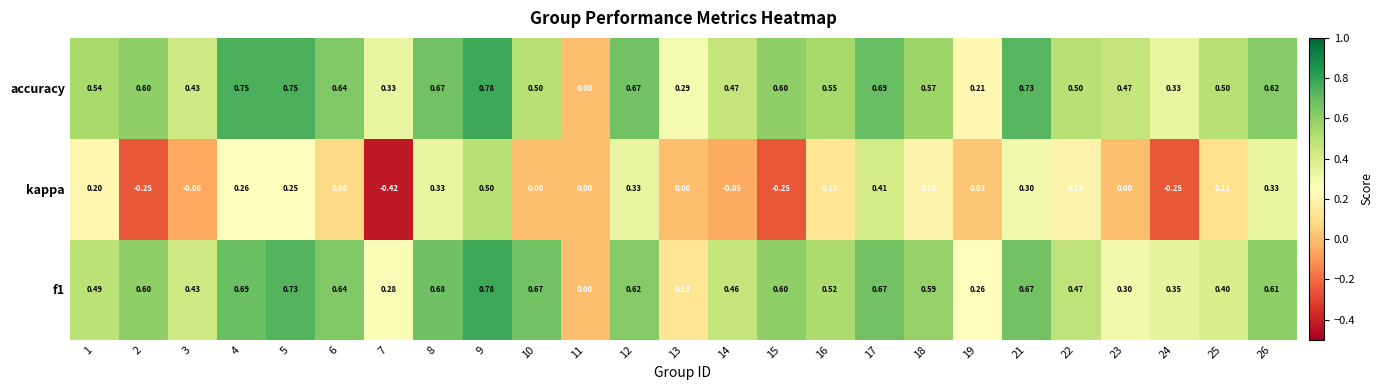

Which series changed the most between 3 and 8?

kappa